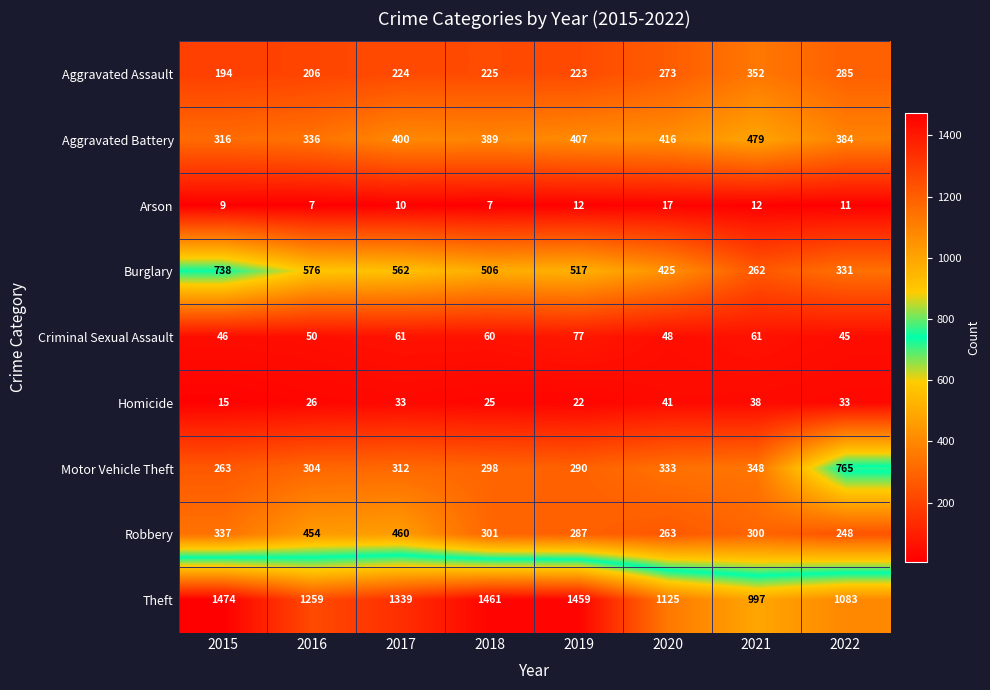

What is the difference between the Aggravated Assault values at 2022 and 2016?

79